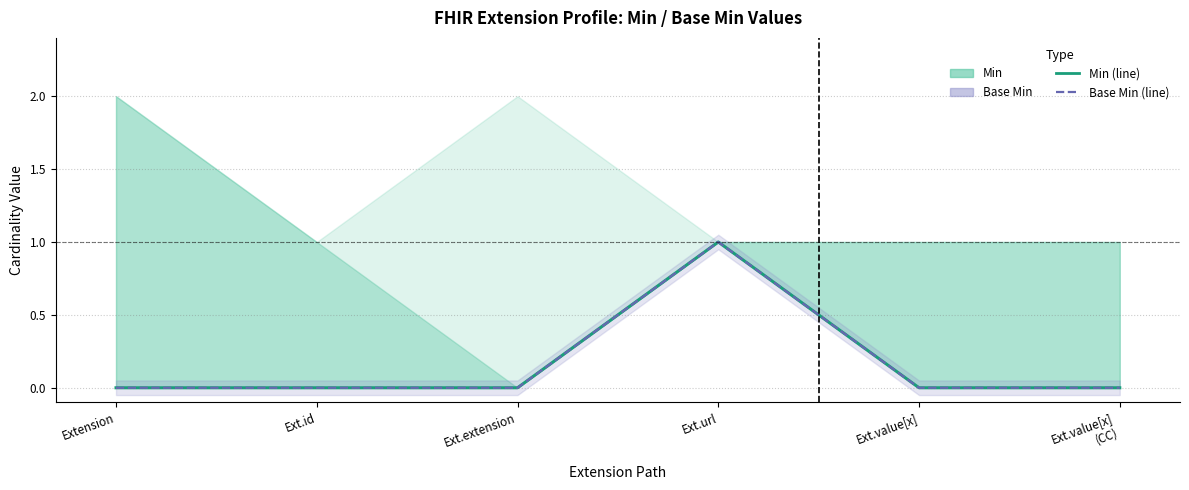

Reading left to right, what are all the values shown in this chart?

Extension=0	Ext.id=0	Ext.extension=0	Ext.url=1	Ext.value[x]=0	Ext.value[x]
(CC)=0